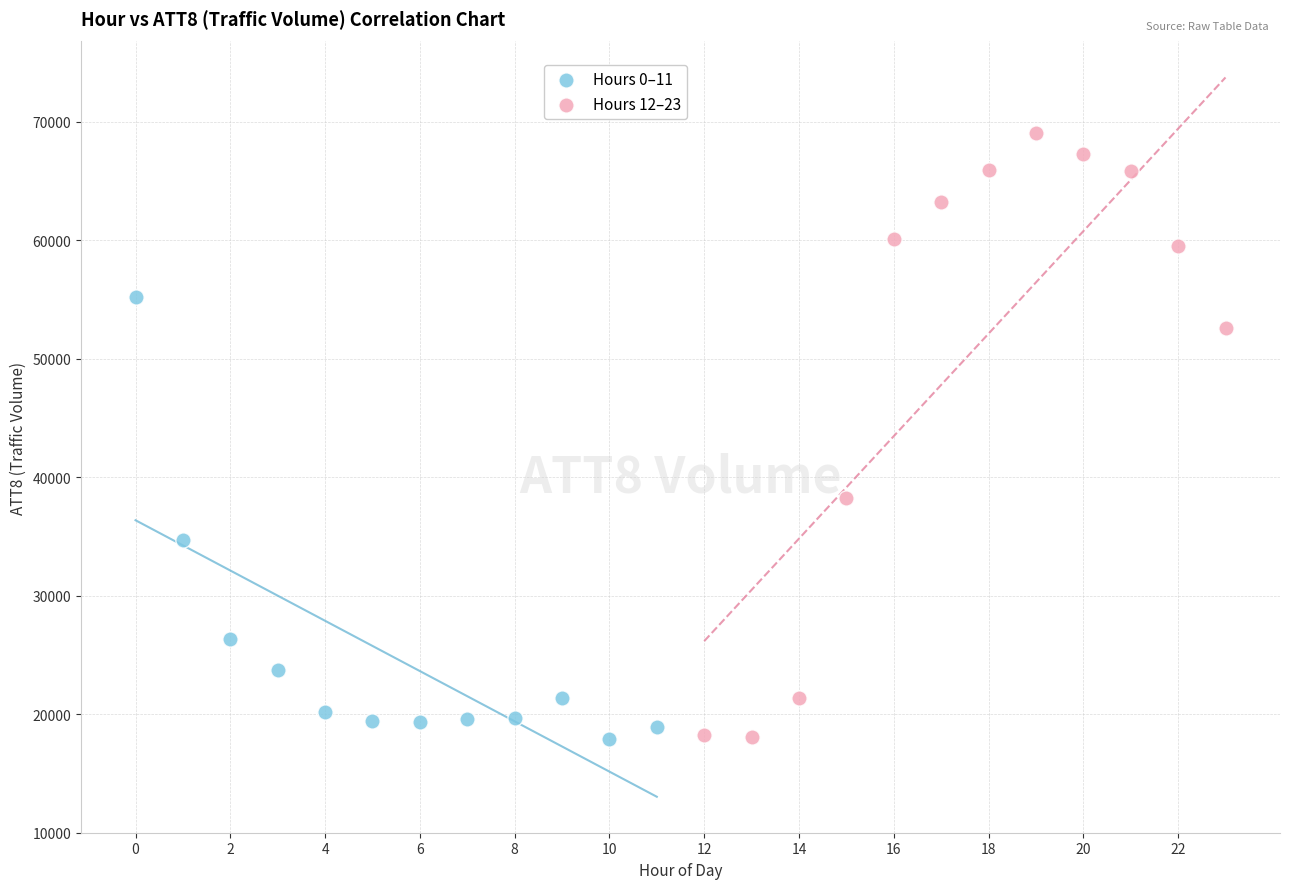

Which series has the largest Y range (max minus min)?

Hours 12–23